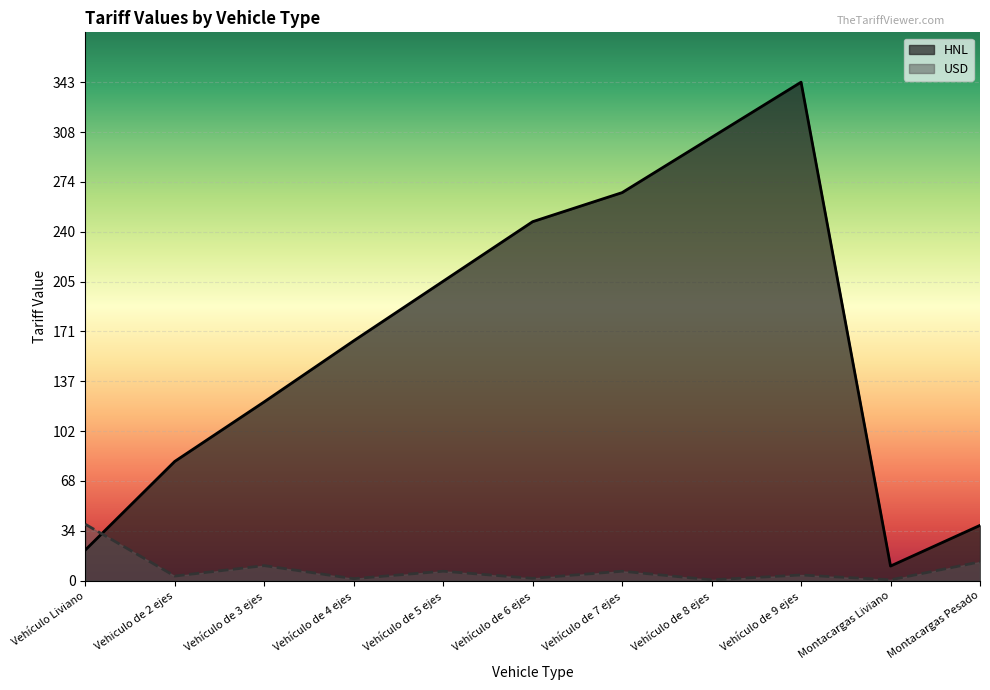

Is it true that HNL equals 110.9 at Vehículo de 4 ejes?

False